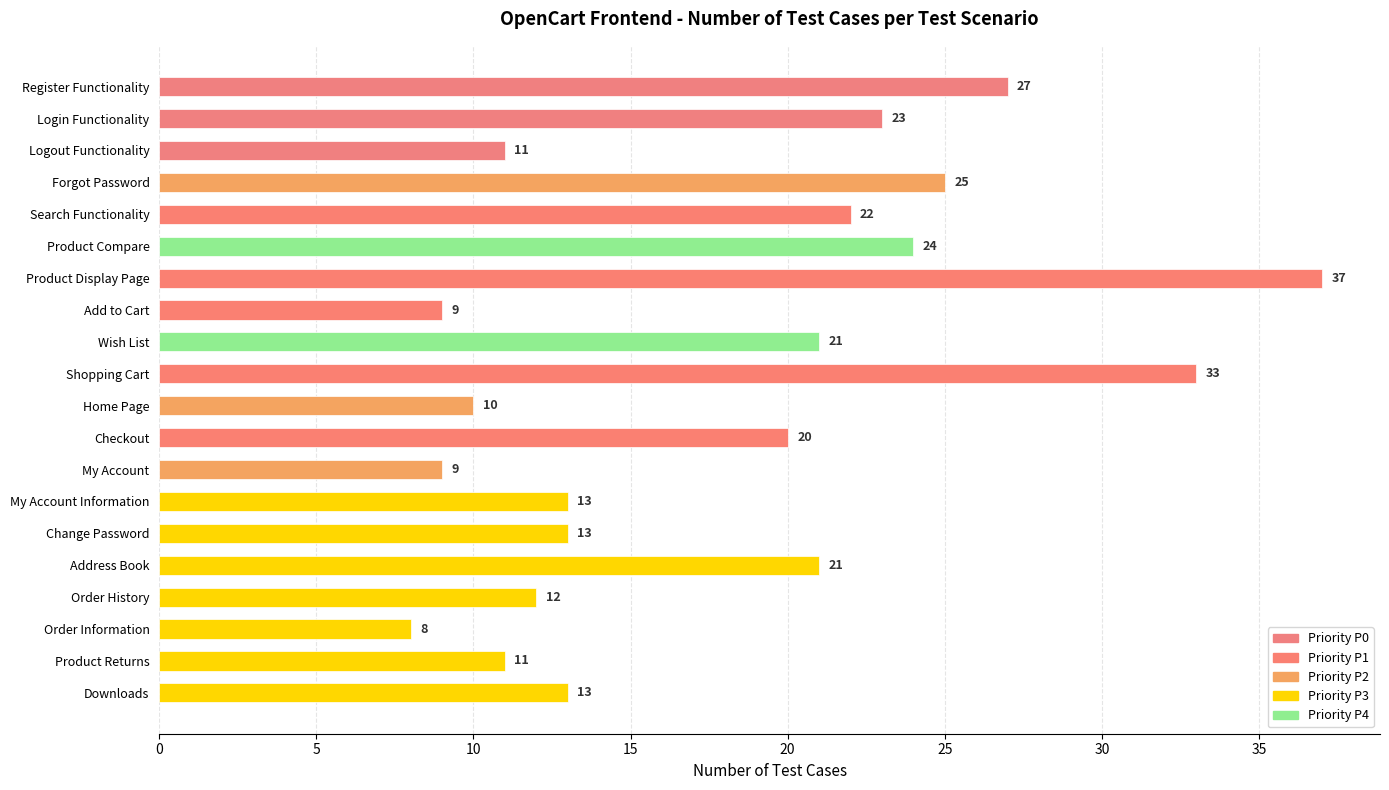

What value does the data have at Product Display Page, to the nearest 10?

40